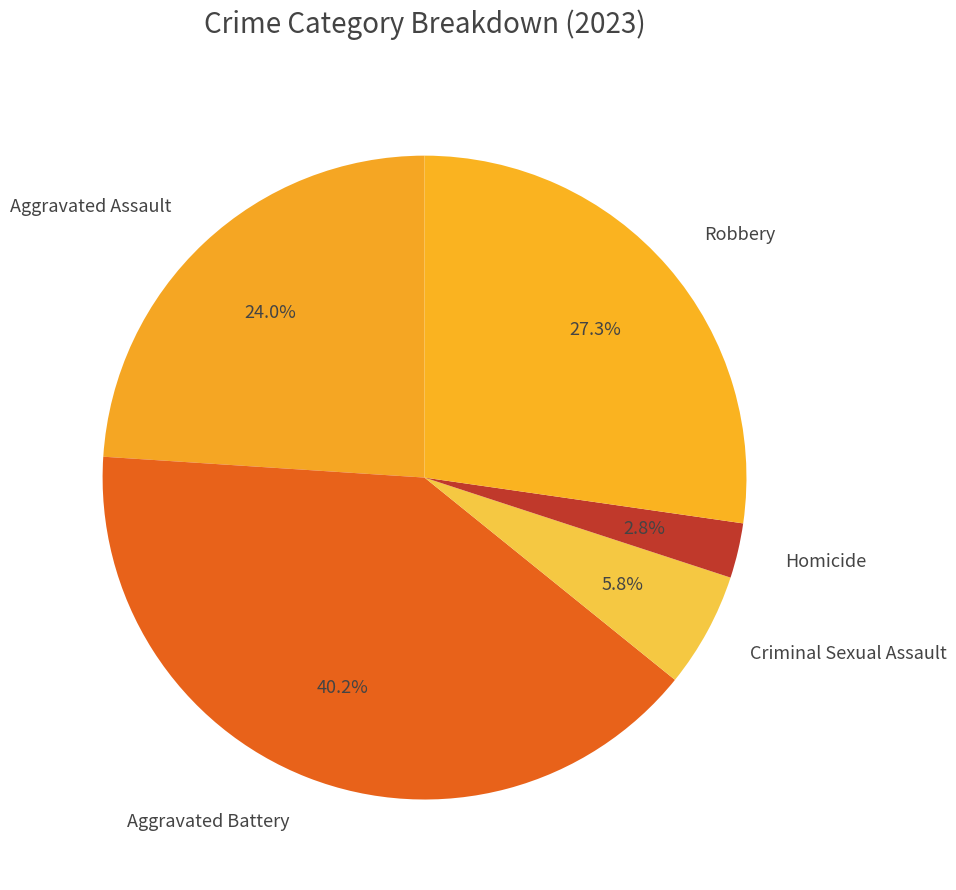

Which slice is the largest?

Aggravated Battery